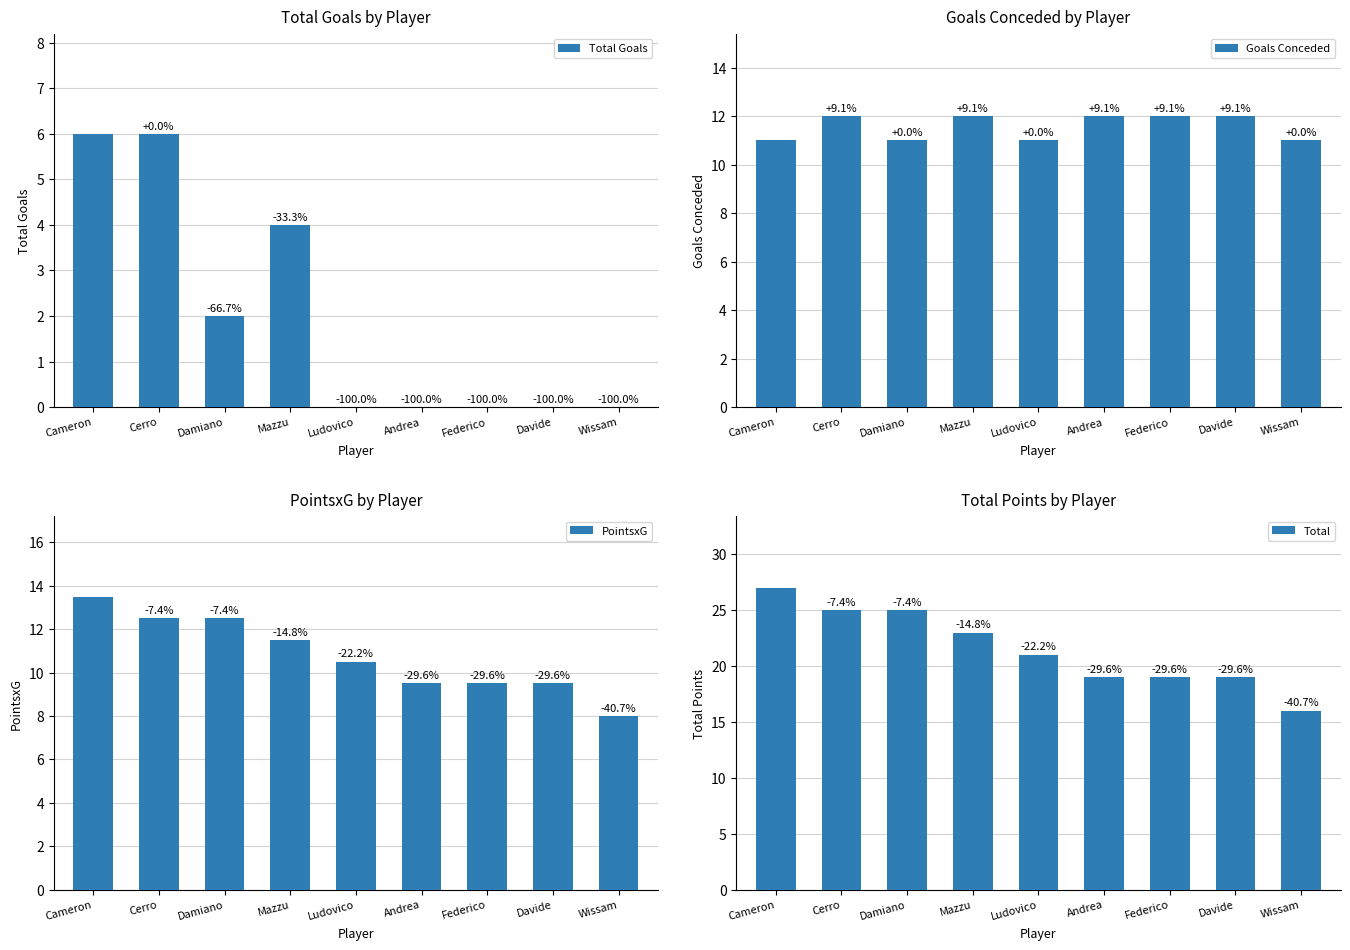

Reading left to right, list all the values displayed in this chart.

Total Goals: 6.0	6.0	2.0	4.0	0.0	0.0	0.0	0.0	0.0
Goals Conceded: 11.0	12.0	11.0	12.0	11.0	12.0	12.0	12.0	11.0
PointsxG: 13.5	12.5	12.5	11.5	10.5	9.5	9.5	9.5	8.0
Total: 27.0	25.0	25.0	23.0	21.0	19.0	19.0	19.0	16.0